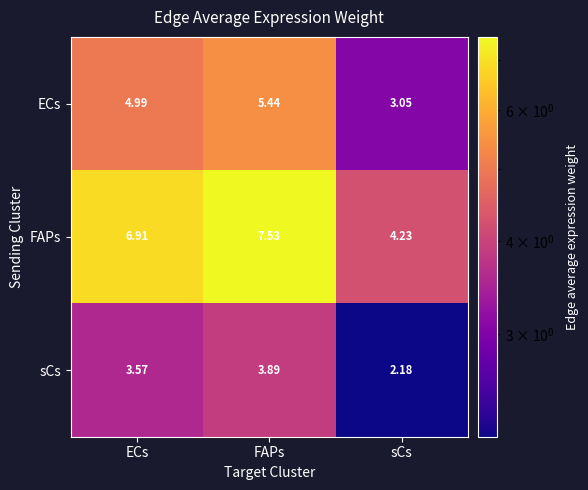

Is the value of FAPs at FAPs greater than the value of ECs at FAPs?

Yes